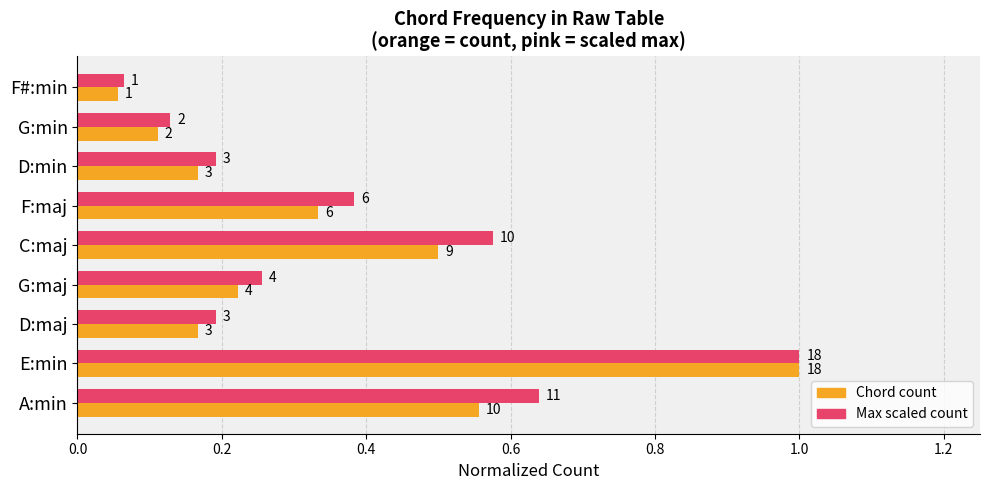

The Chord count series shows 0.1 at D:maj. True or false?

False